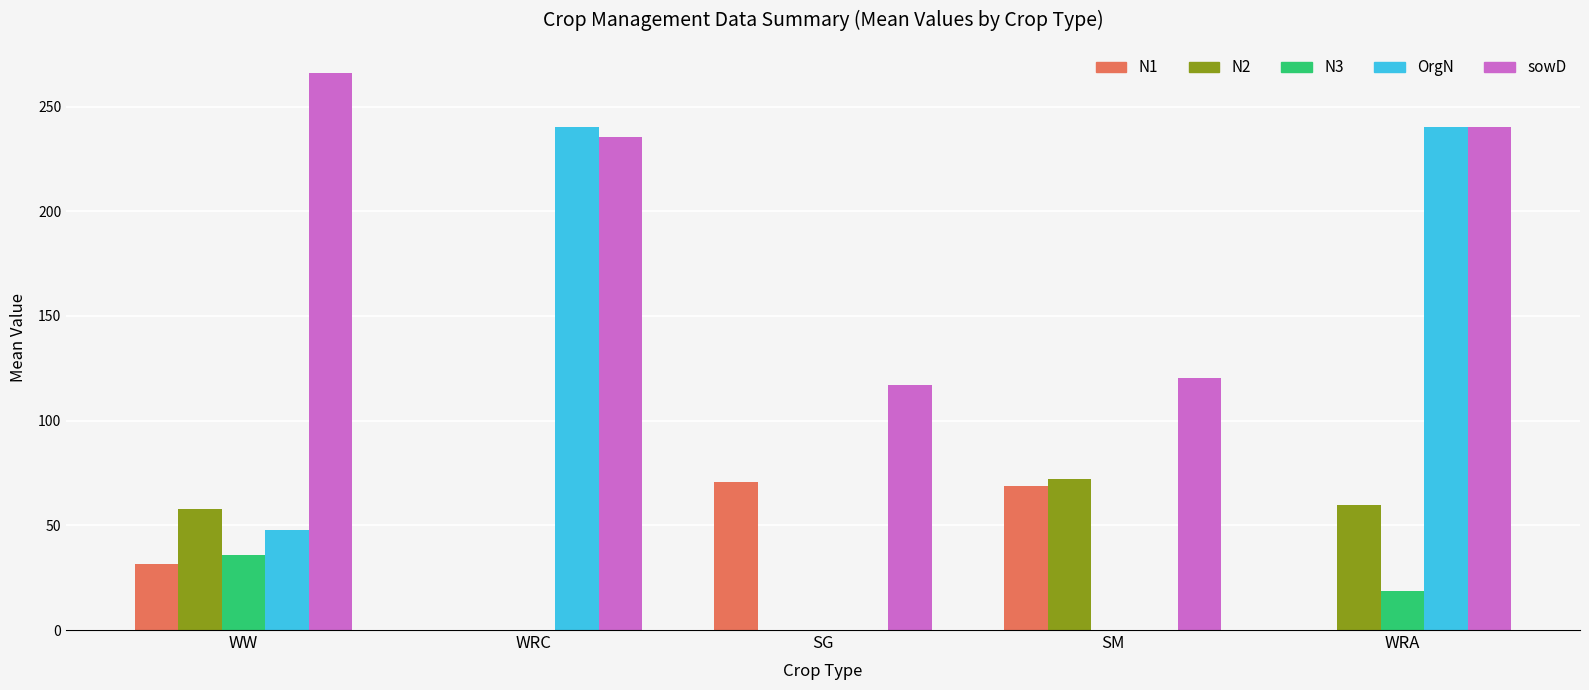

The sowD series shows 438.0 at WW. True or false?

False